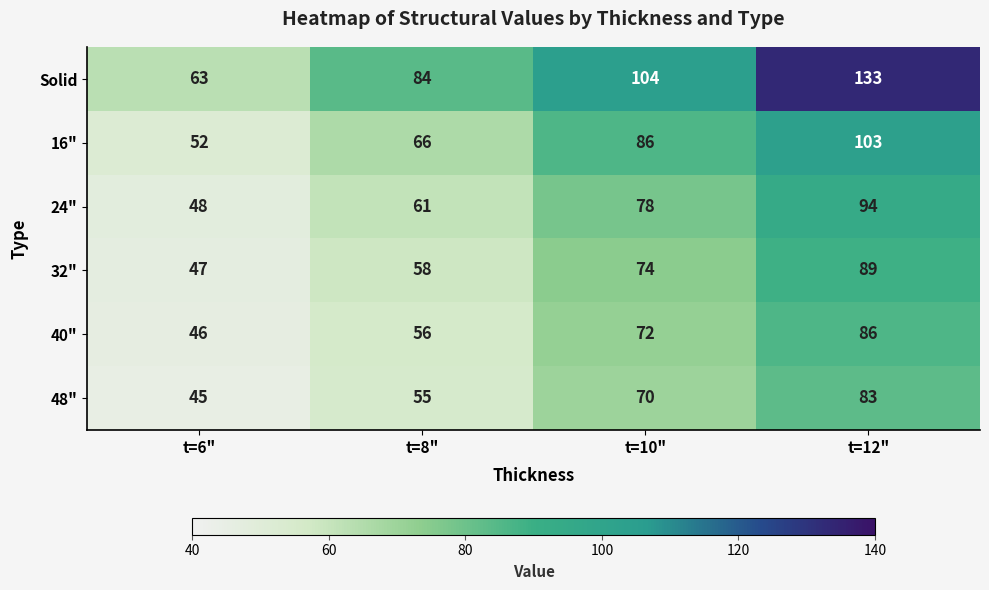

What is the spread (max minus min) of values at t=6"?

18